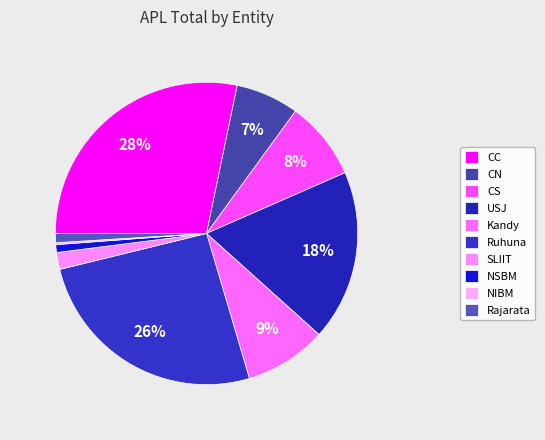

Does Kandy represent more than half of the total?

No